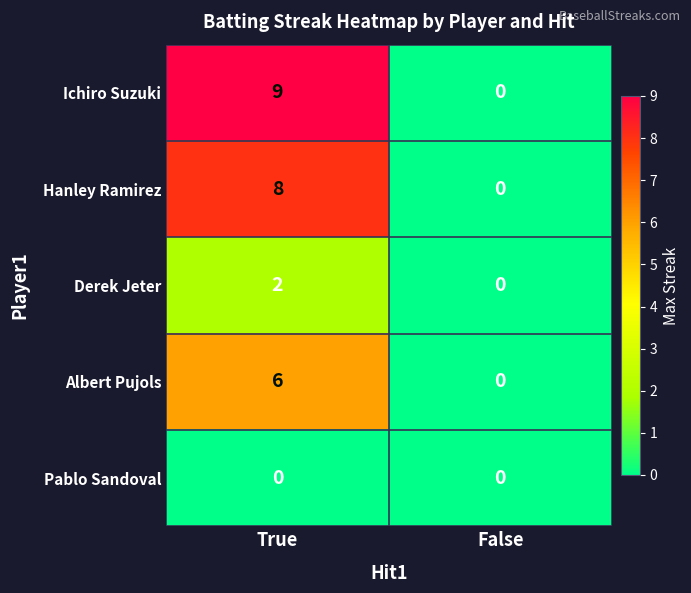

Count the number of categories in the chart.

2